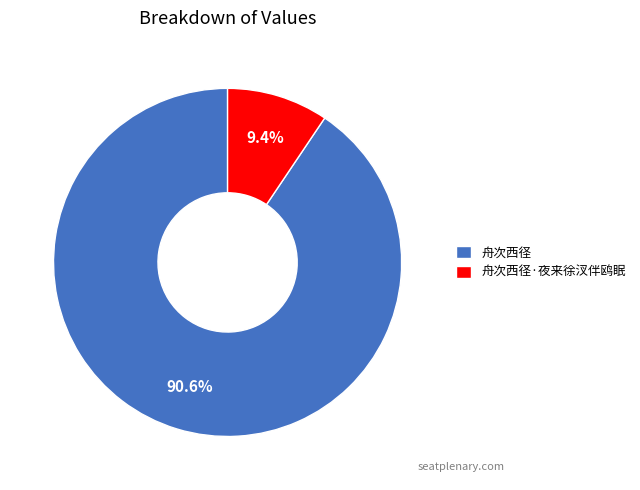

Does any single category account for the majority?

Yes